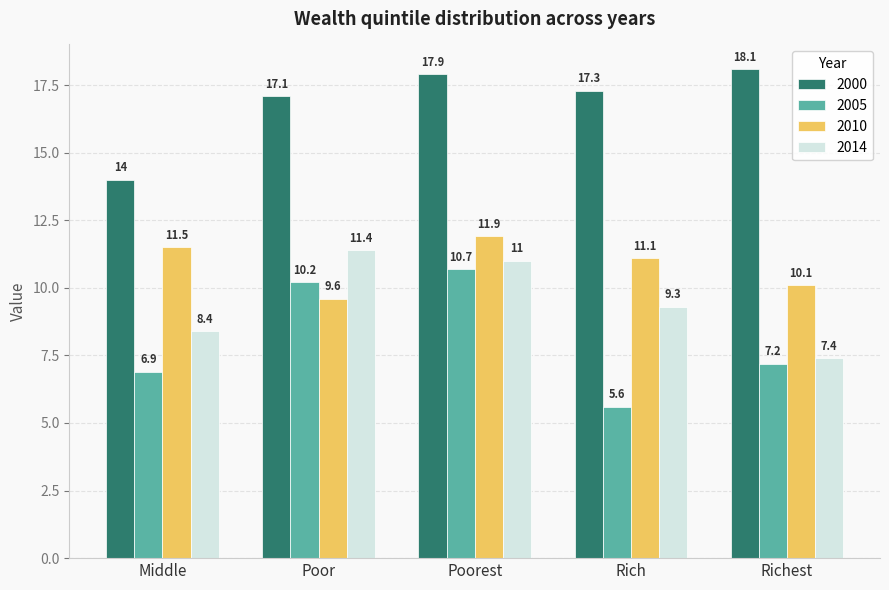

Rank the series by their average value, from highest to lowest.

2000, 2010, 2014, 2005